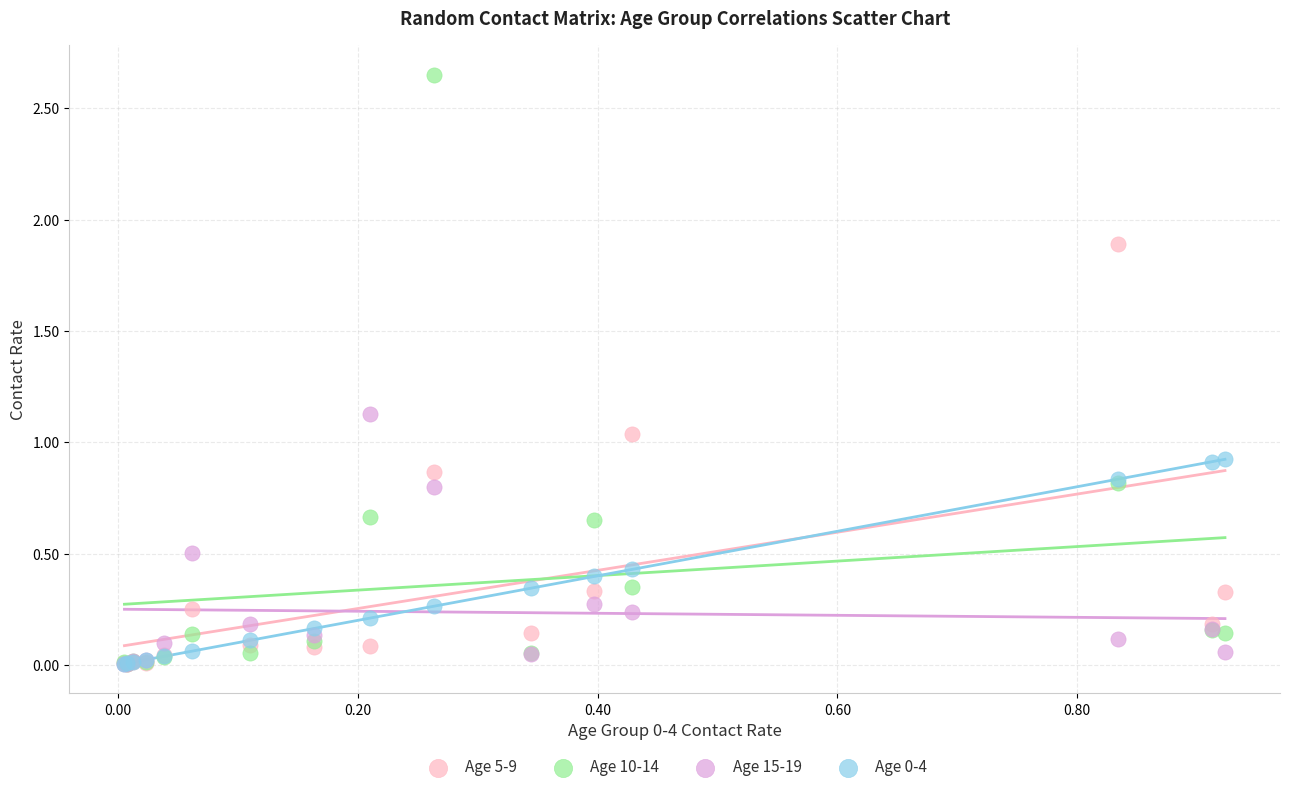

Which series has the largest Y range (max minus min)?

Age 10-14